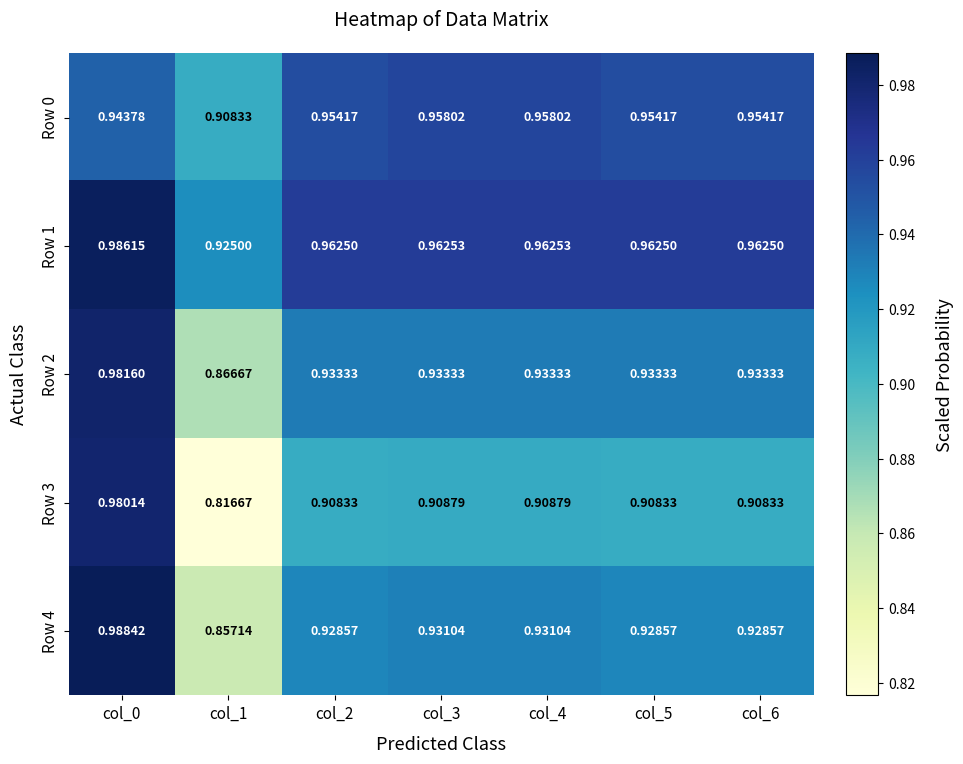

Is the value of Row 0 at col_2 greater than the value of Row 3 at col_4?

Yes